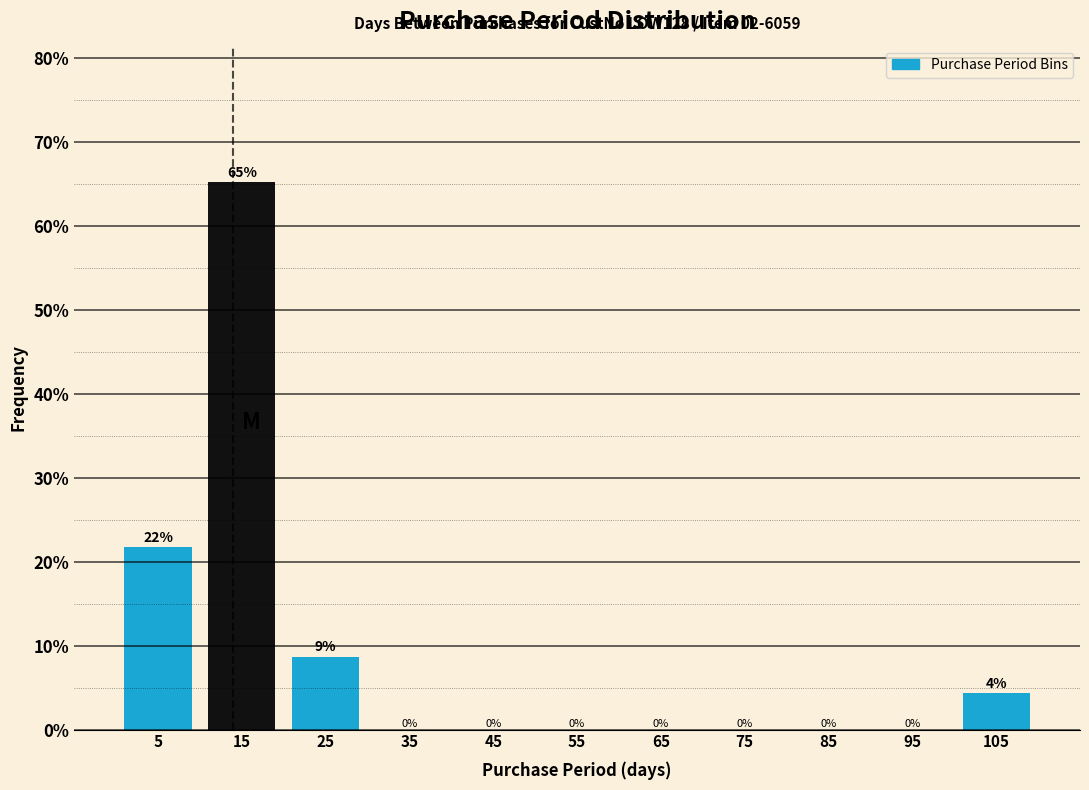

Over which range of the x-axis is the bar tallest?

10 to 20